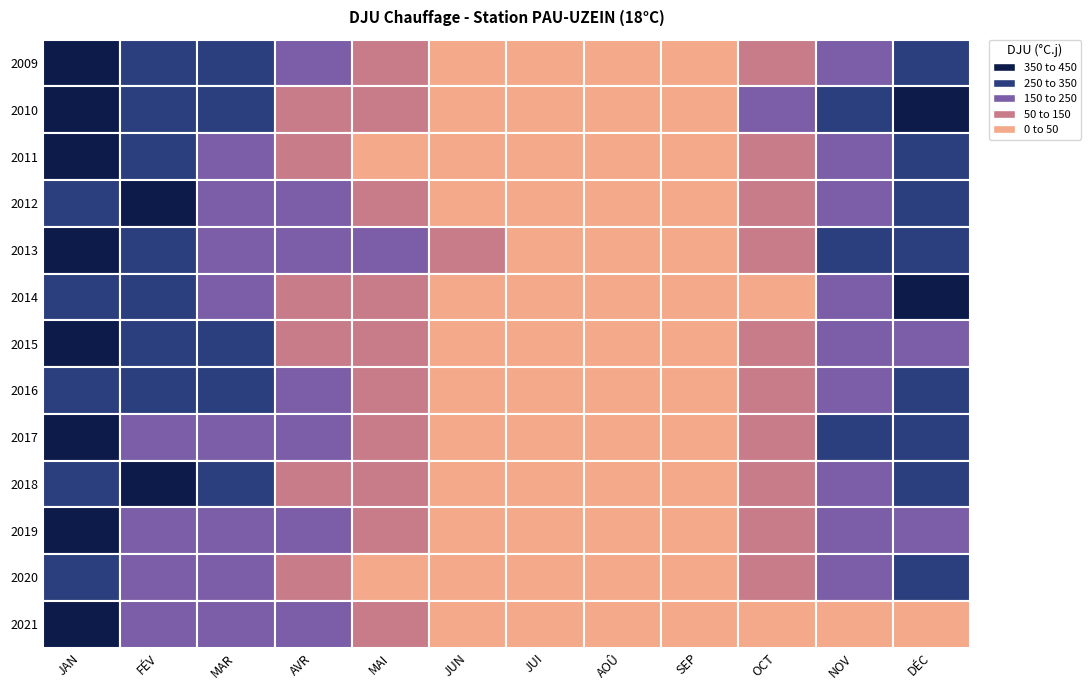

Rank the series by their maximum value, from lowest to highest.

2020, 2016, 2014, 2013, 2015, 2018, 2021, 2009, 2011, 2019, 2010, 2017, 2012